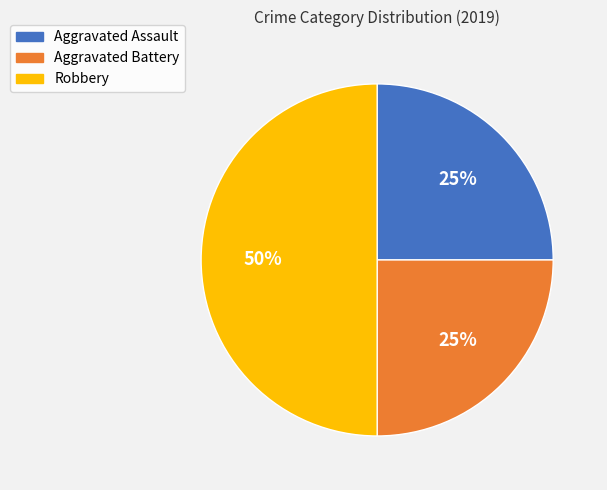

To the nearest percent, what is the difference between the Aggravated Battery and Robbery slice percentages?

25%